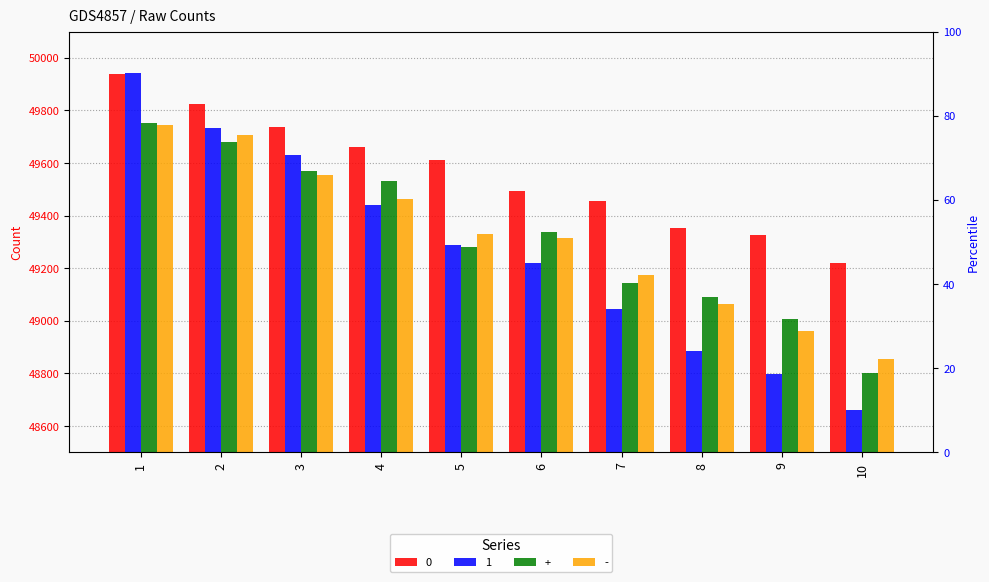

What is the difference between the maximum and minimum values in the 1 series?

1284